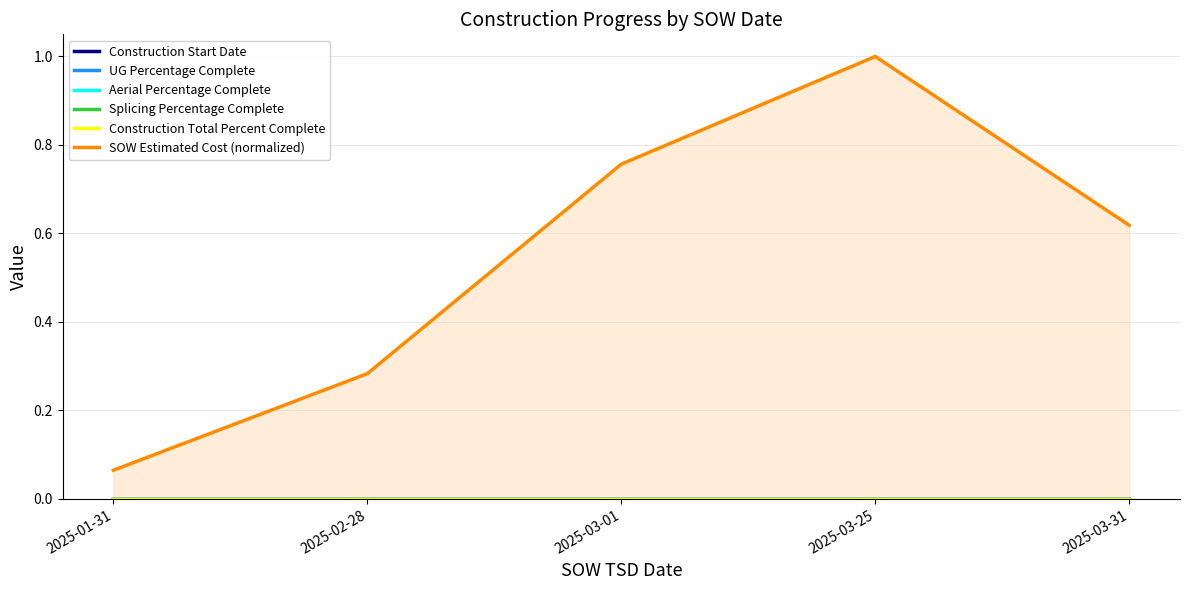

Between 2025-02-28 and 2025-03-01, which is larger?

2025-02-28